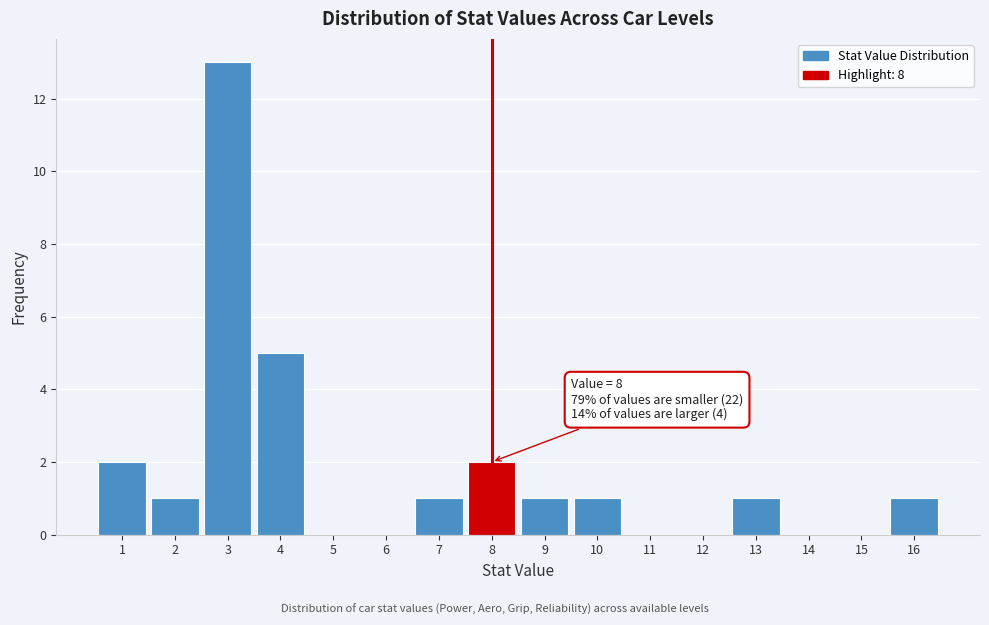

Over which range of the x-axis is the bar tallest?

2.5 to 3.5